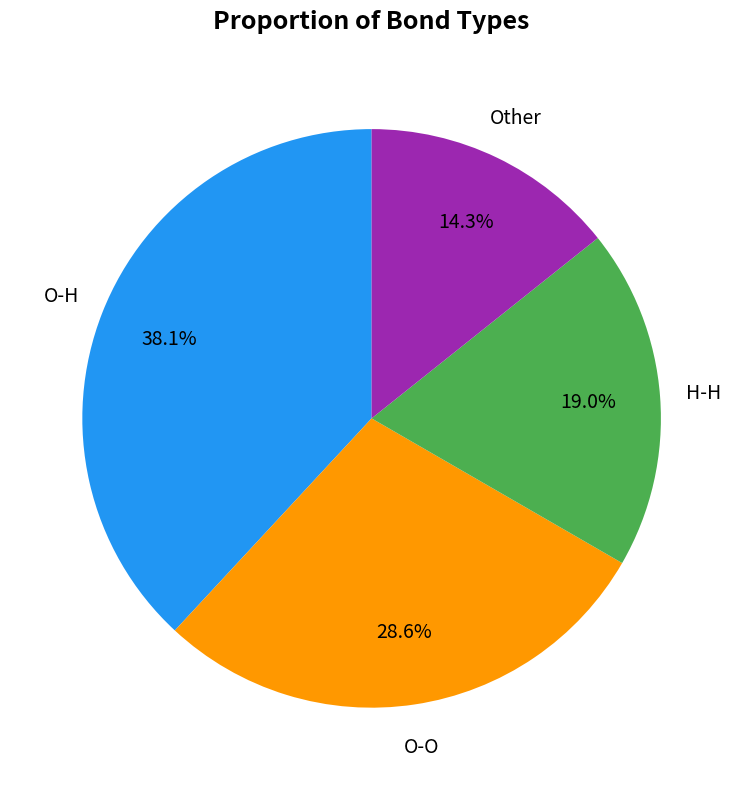

To the nearest percent, what is the combined percentage of Other and O-O?

43%